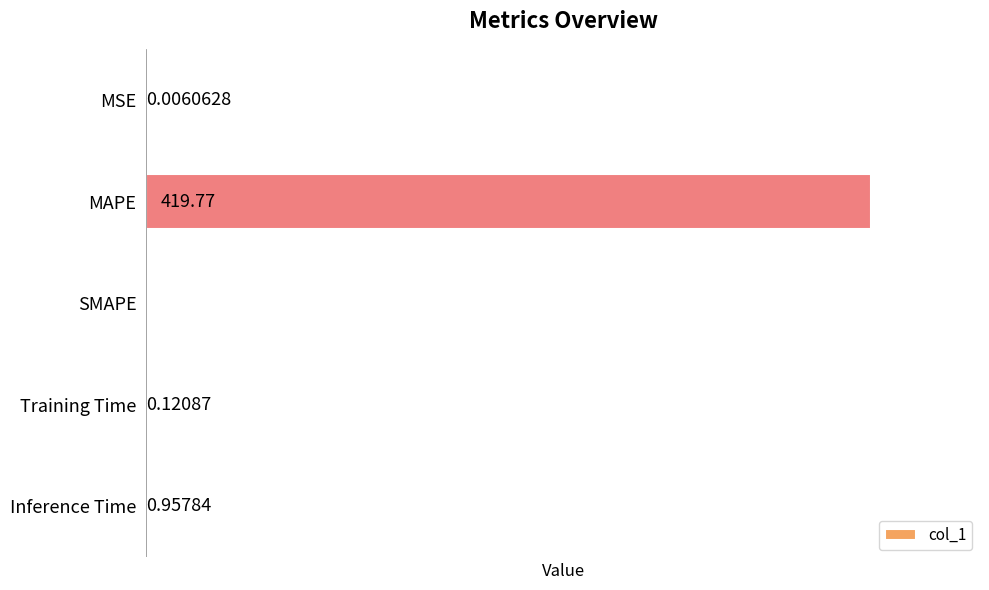

At which label is the value closest to 209?

Inference Time